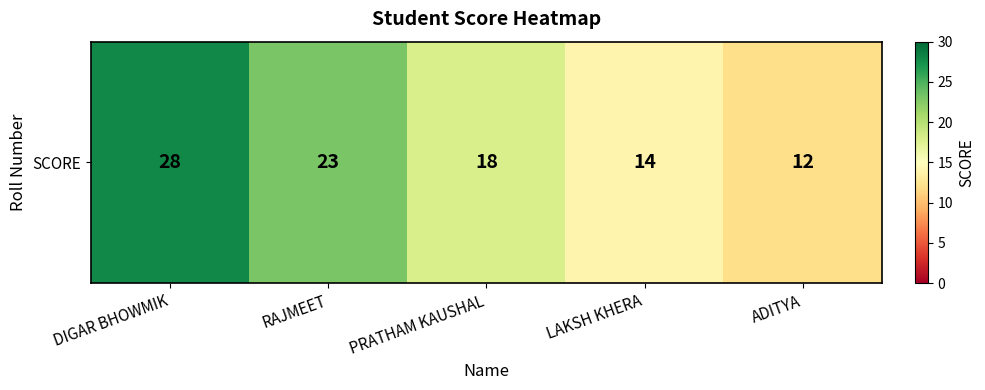

Rank the categories by value from highest to lowest.

DIGAR BHOWMIK, RAJMEET, PRATHAM KAUSHAL, LAKSH KHERA, ADITYA